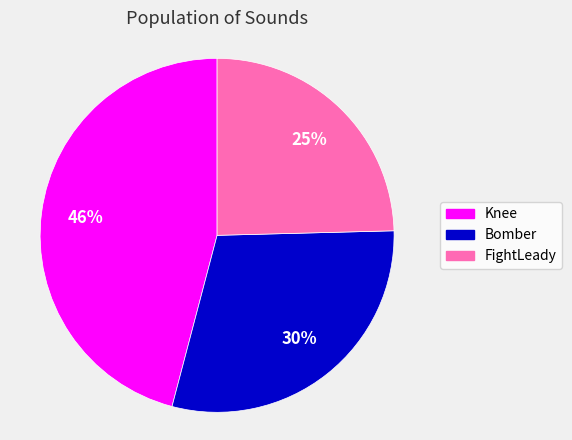

Is there any slice that represents more than half of the pie?

No